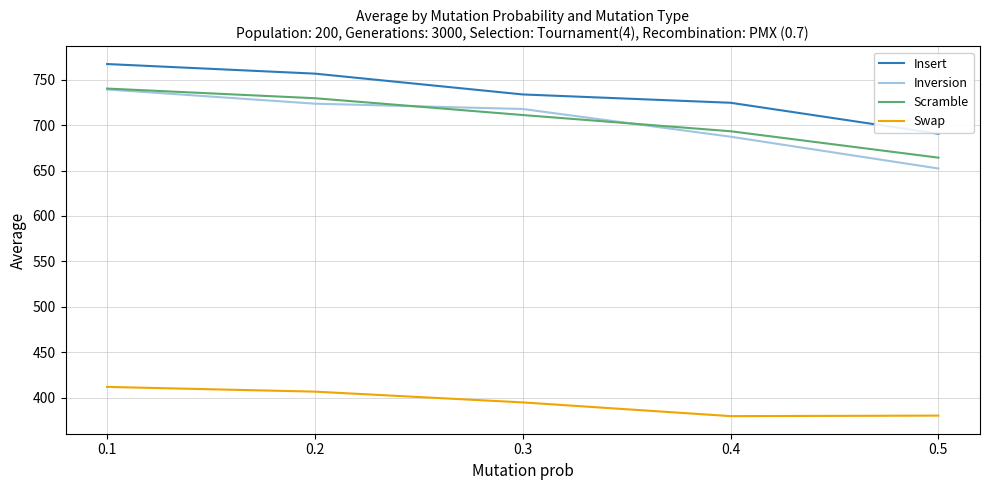

Where does the Swap series first go above 395?

0.1